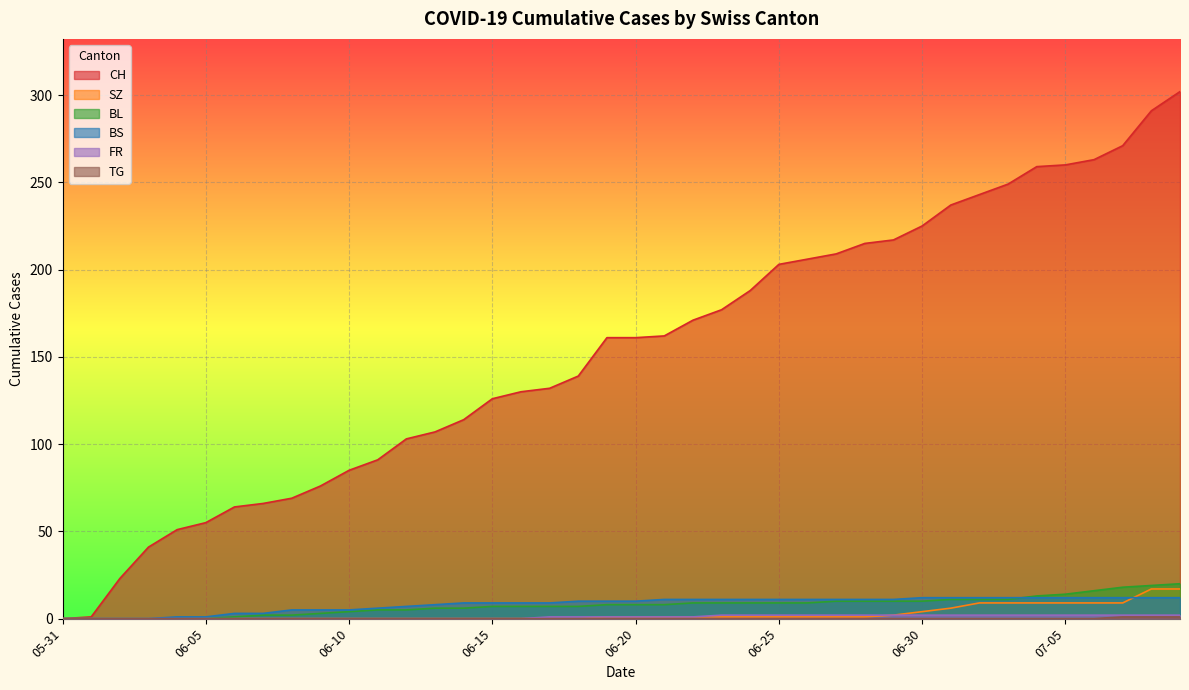

What is the difference between the SZ values at 2020-06-06 and 2020-07-04?

9